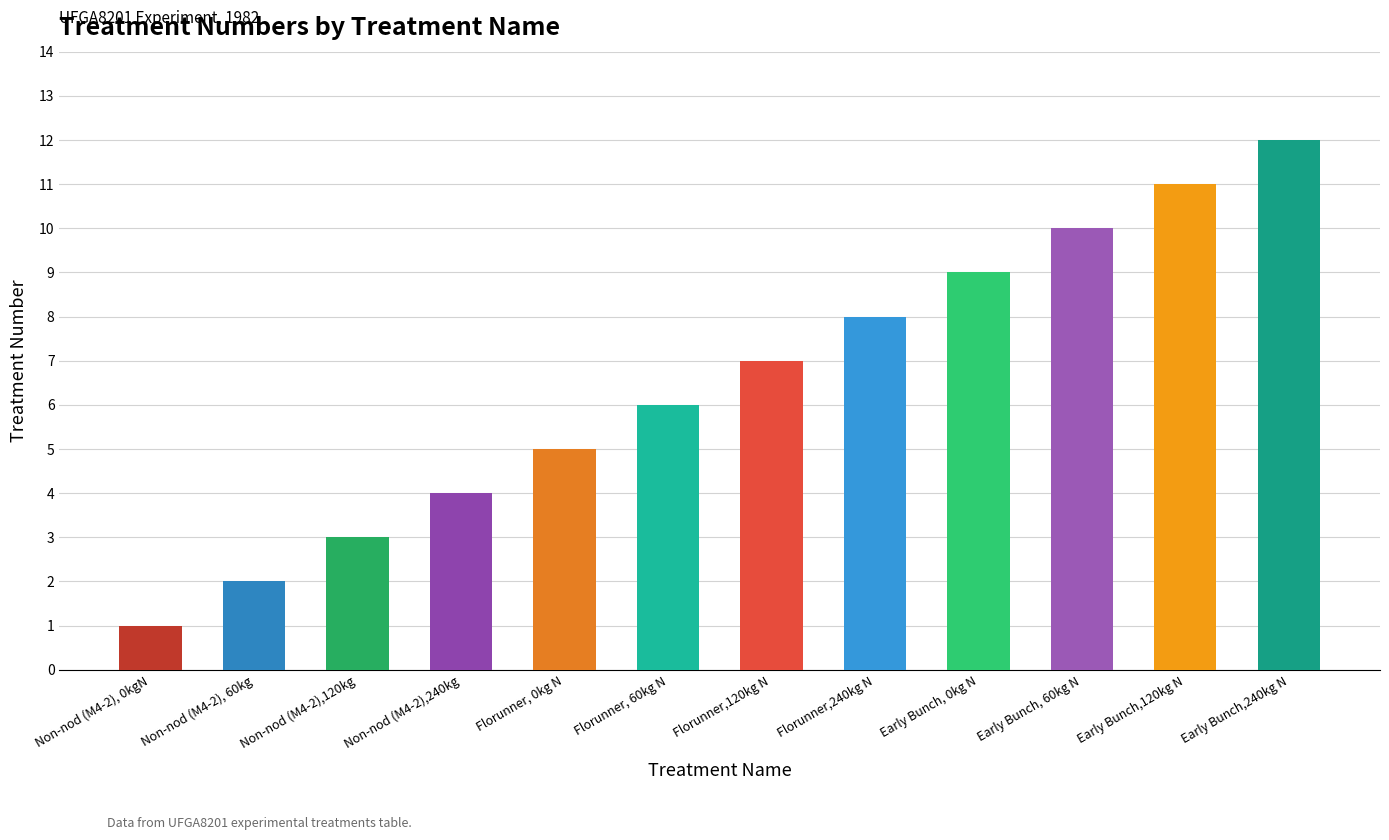

What is the smallest value displayed?

1